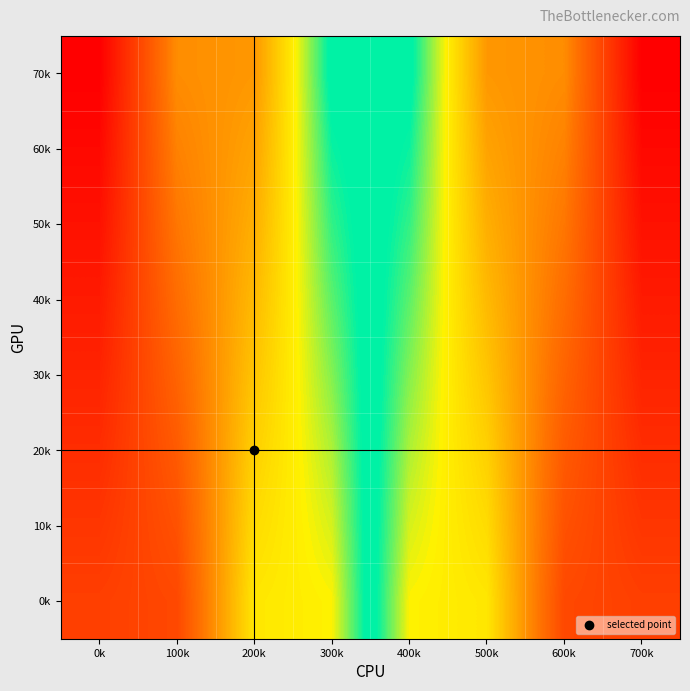

What is the greatest value displayed?

63